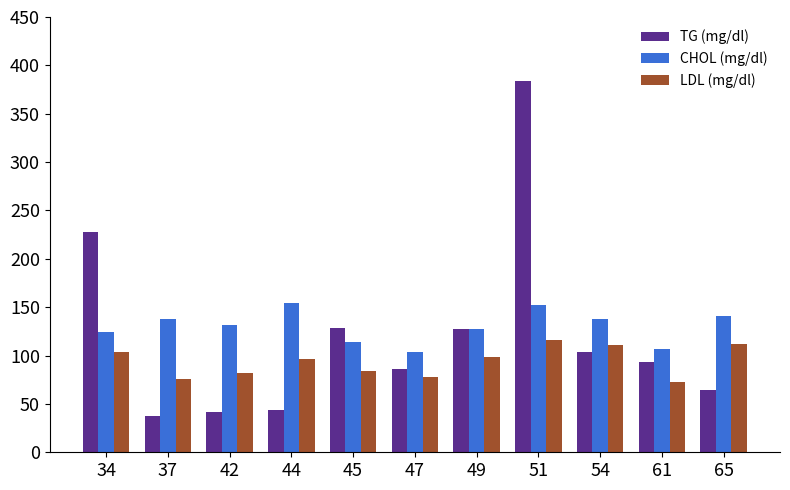

Read the LDL (mg/dl) value at 51, to the nearest 10.

120